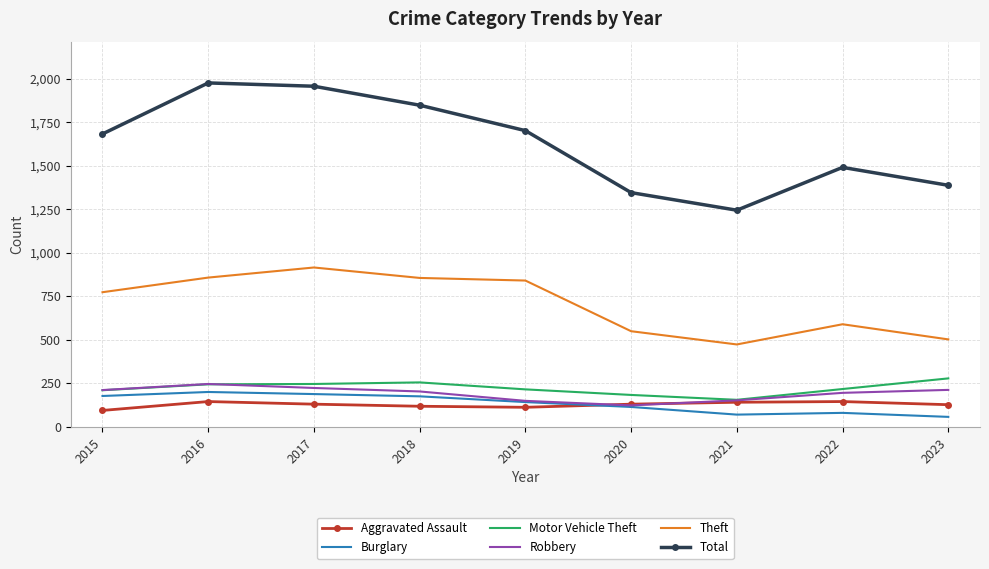

List the series in order of their peak value, highest first.

Total, Theft, Motor Vehicle Theft, Robbery, Burglary, Aggravated Assault